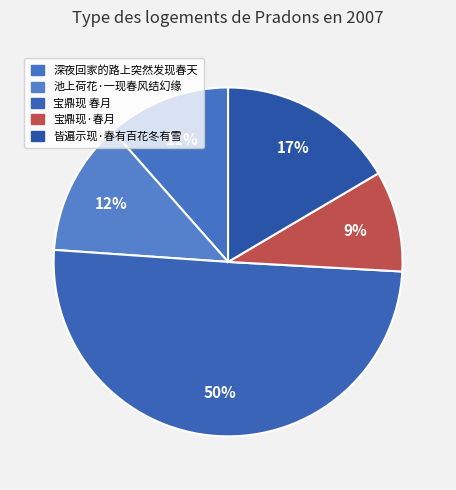

How many slices are in this pie chart?

5